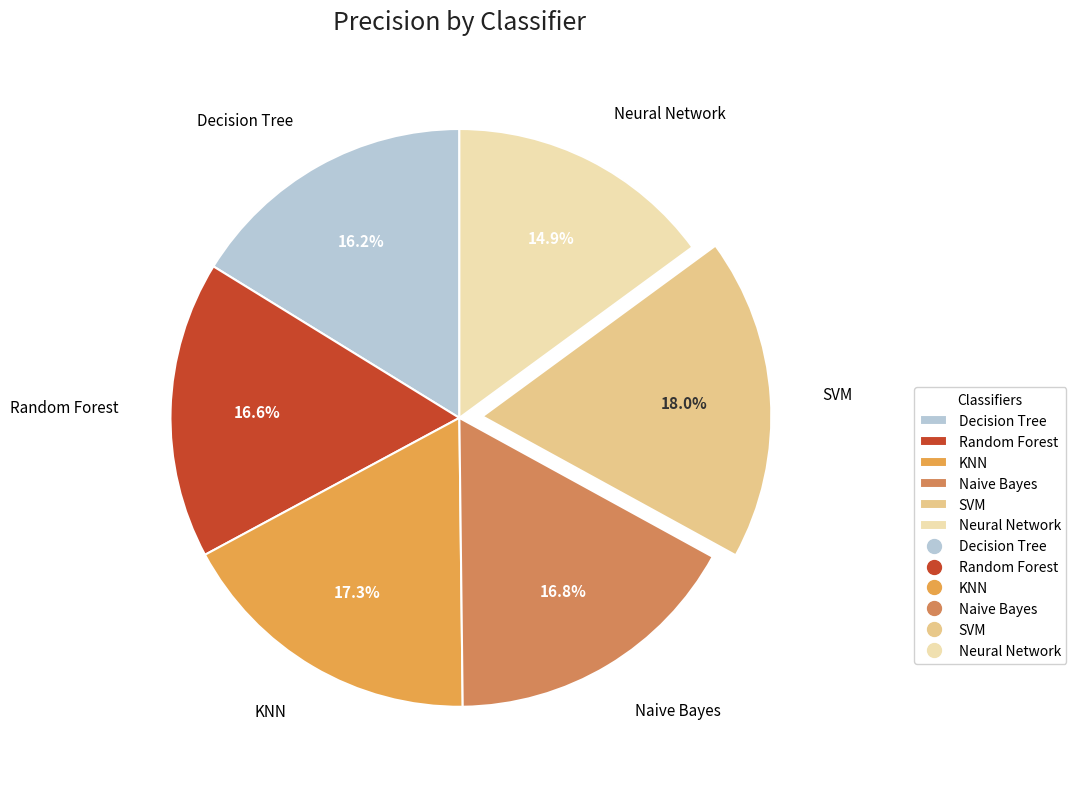

How many segments does this pie chart have?

6